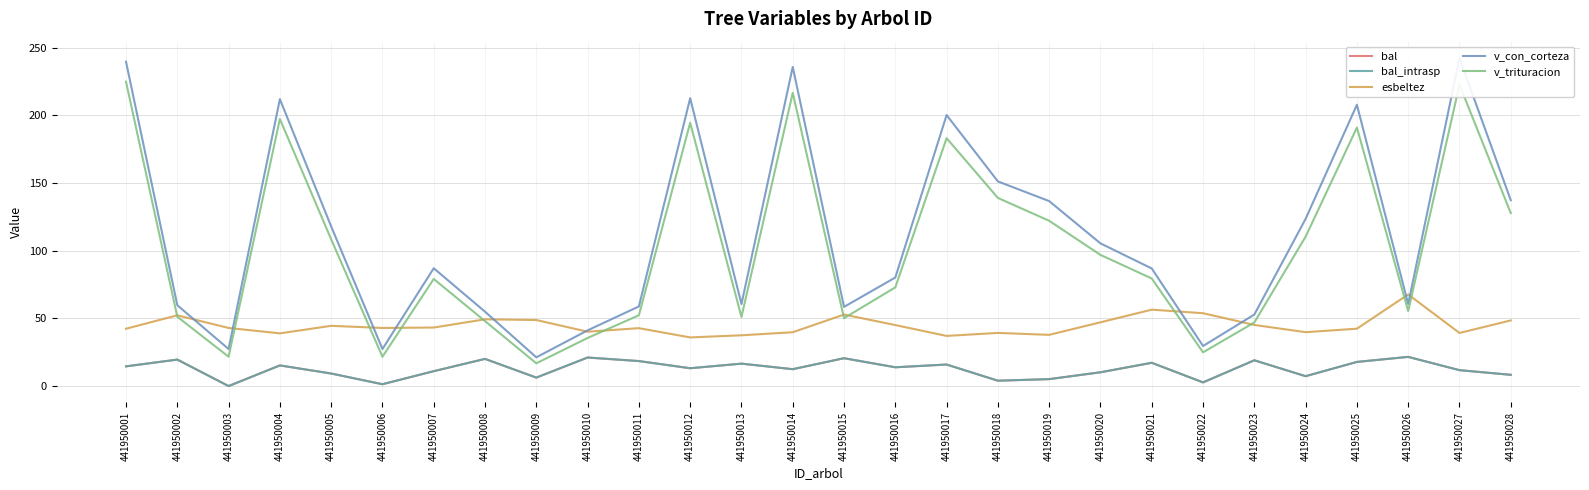

Which series has the widest spread of values?

v_con_corteza